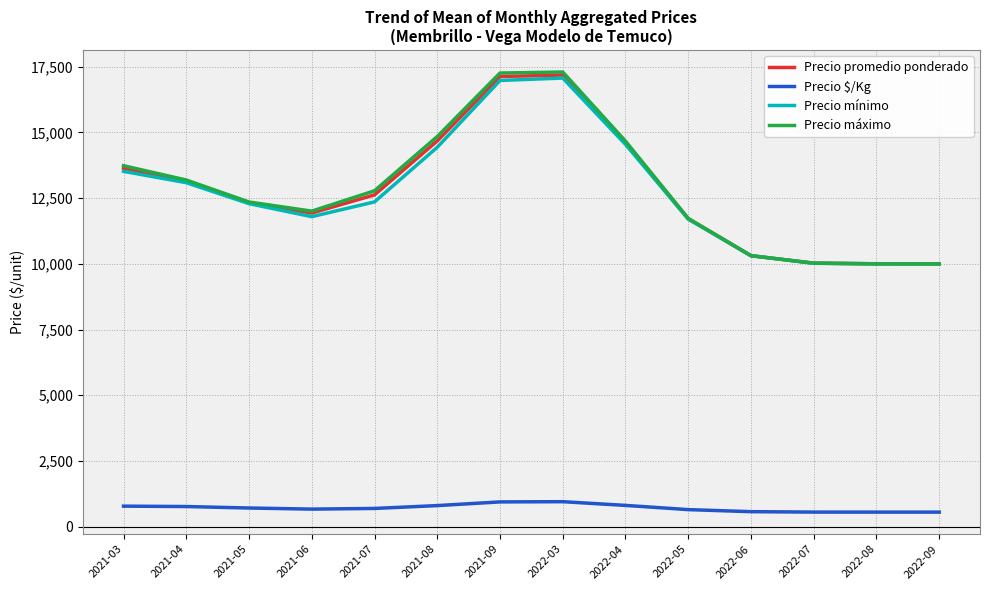

True or false: Precio máximo and Precio $/Kg intersect in this chart.

False